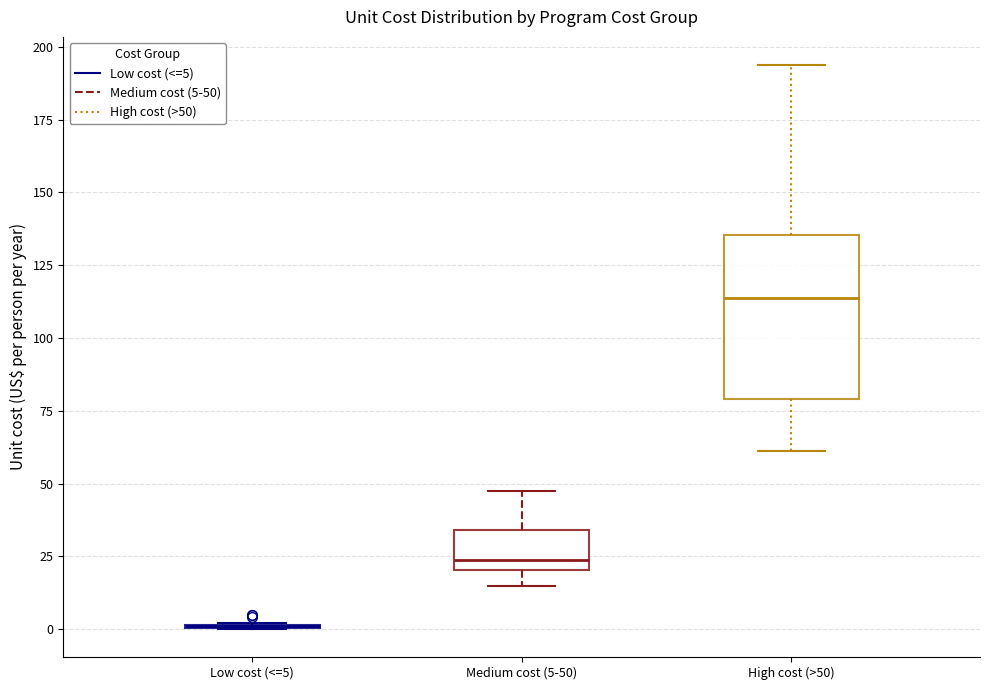

Comparing the boxes themselves (not the whiskers), which one is the tallest?

High cost (>50)